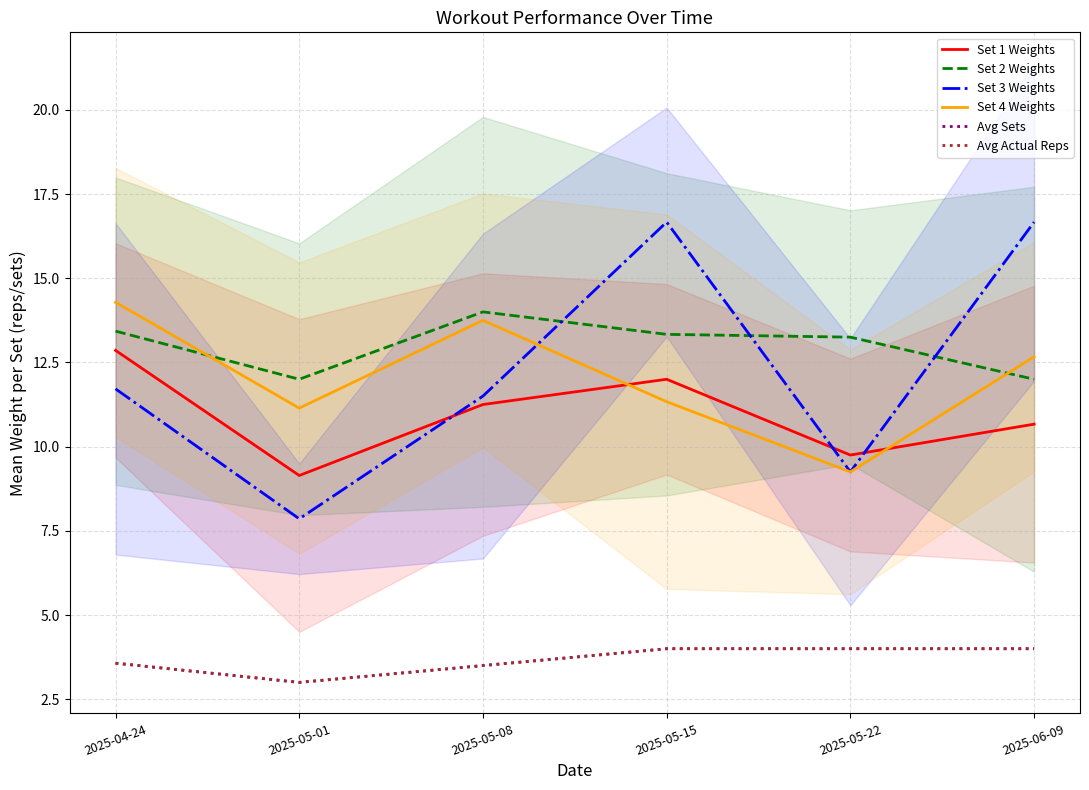

How many distinct data groups are displayed?

6